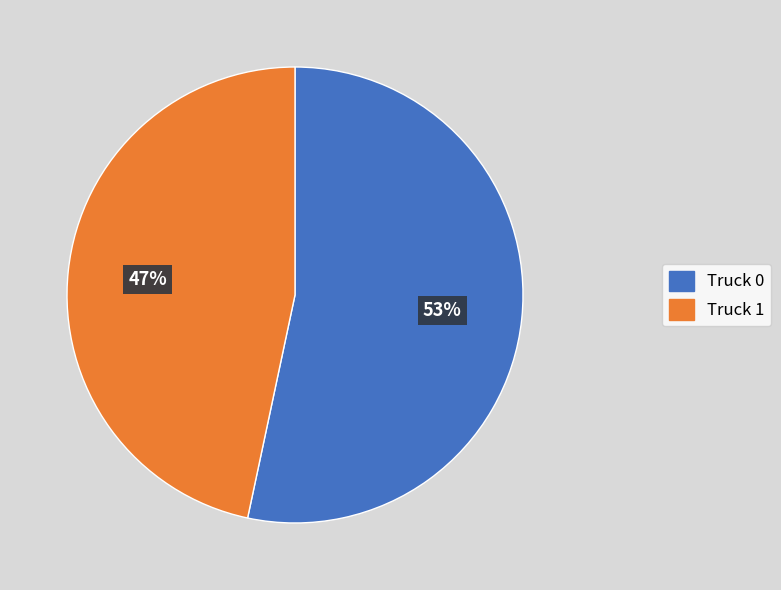

Is there a majority slice in this chart?

Yes